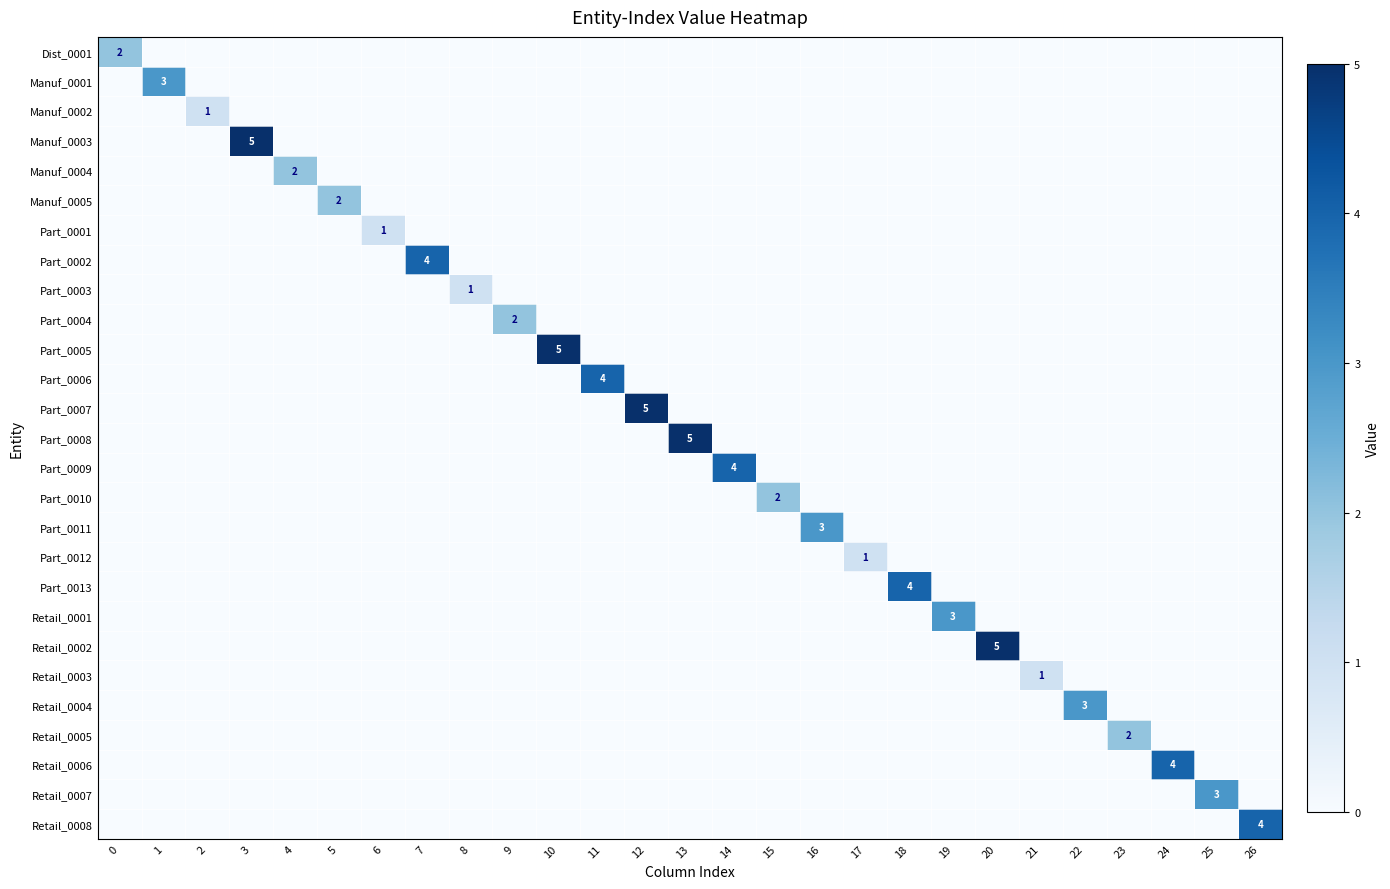

Is the value of Retail_0003 at 16 greater than the value of Part_0004 at 9?

No